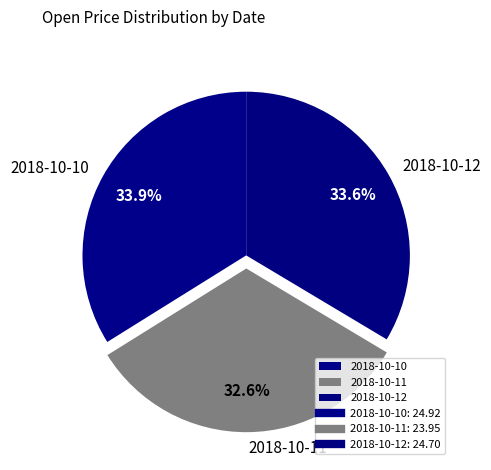

What percentage do 2018-10-11 and 2018-10-12 together represent?

66.1%